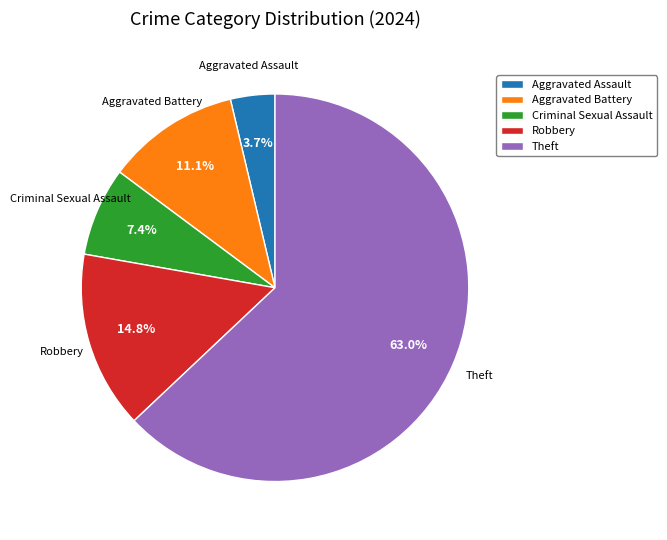

To the nearest percent, what is the average slice percentage?

20%